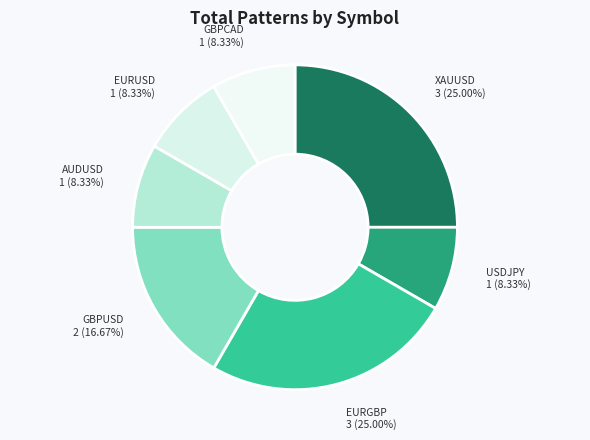

How many slices are in this pie chart?

7